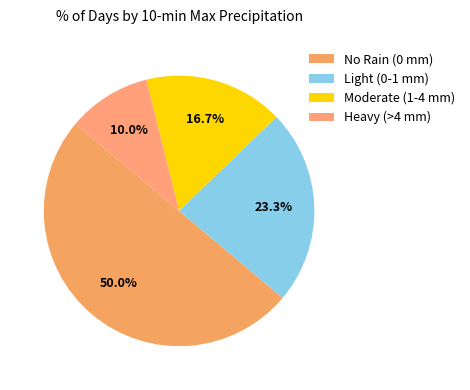

How many slices are in this pie chart?

4